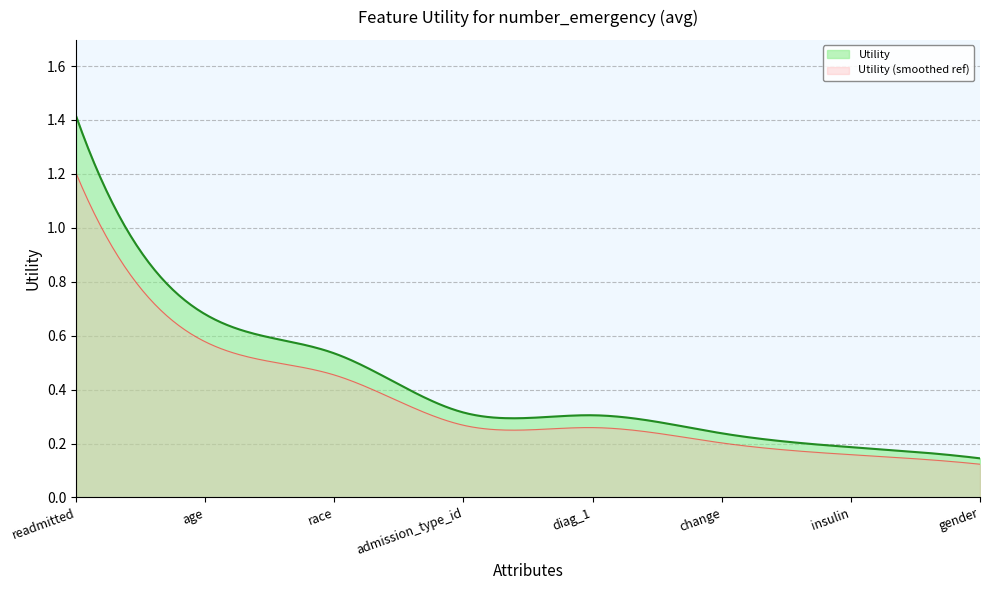

What is the greatest value displayed?

1.4